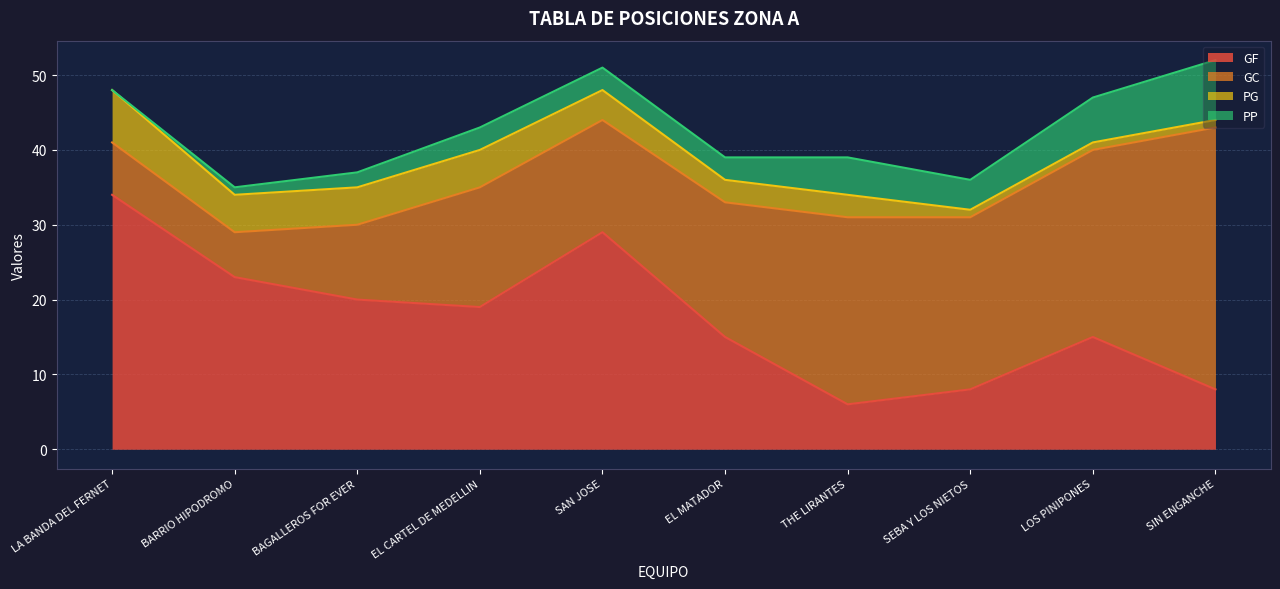

How many values in the PP series exceed 3?

4